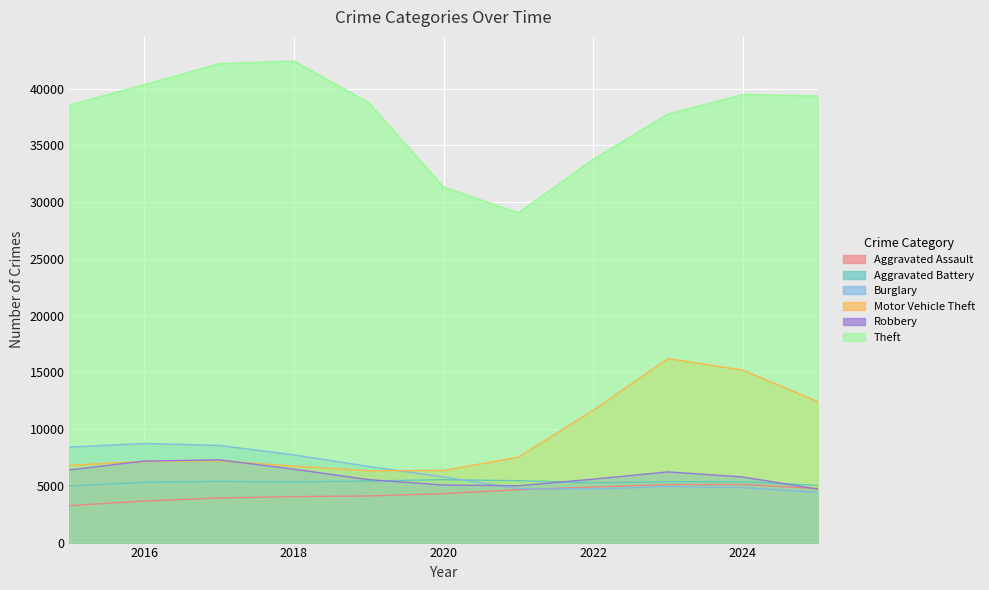

At which category is the sum across all series the highest?

2023